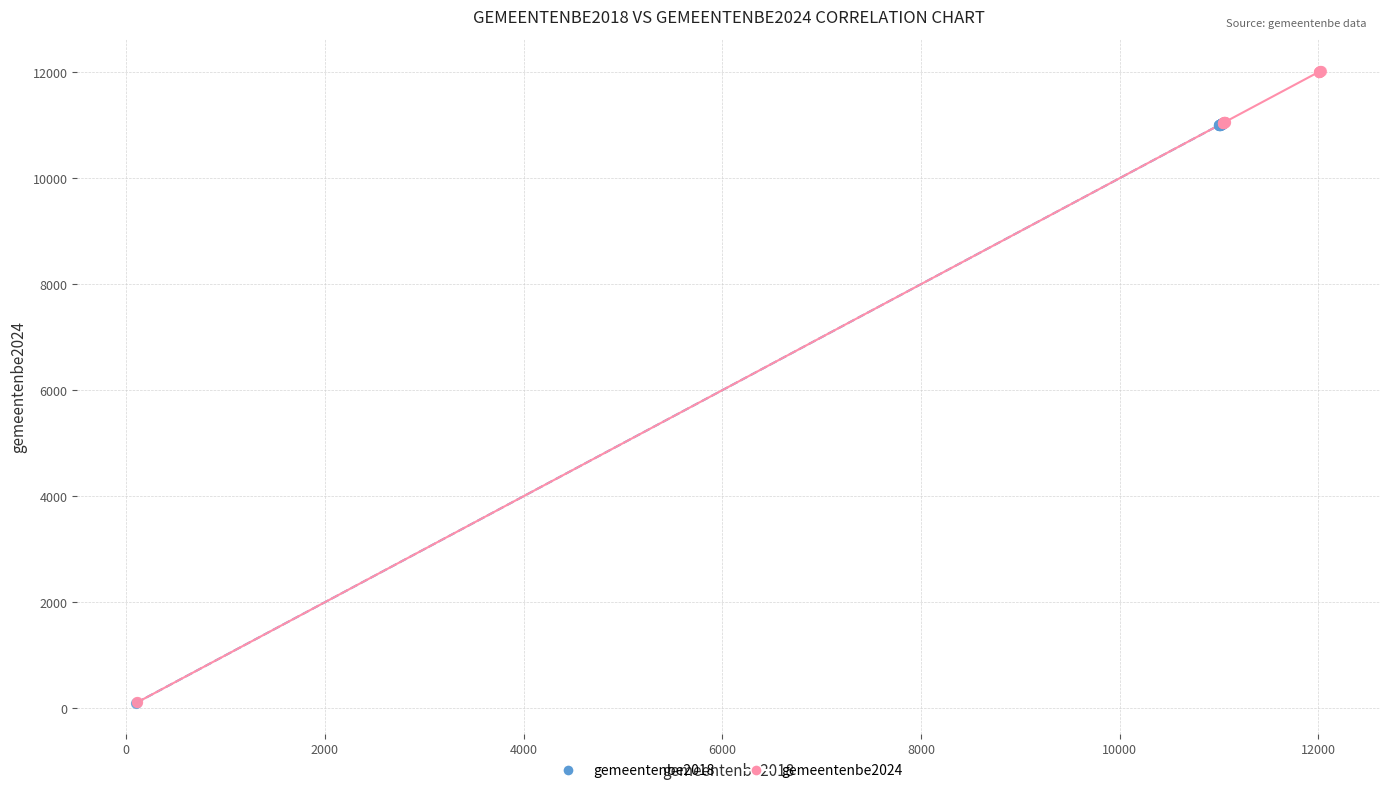

Which series contains the highest Y value?

gemeentenbe2024